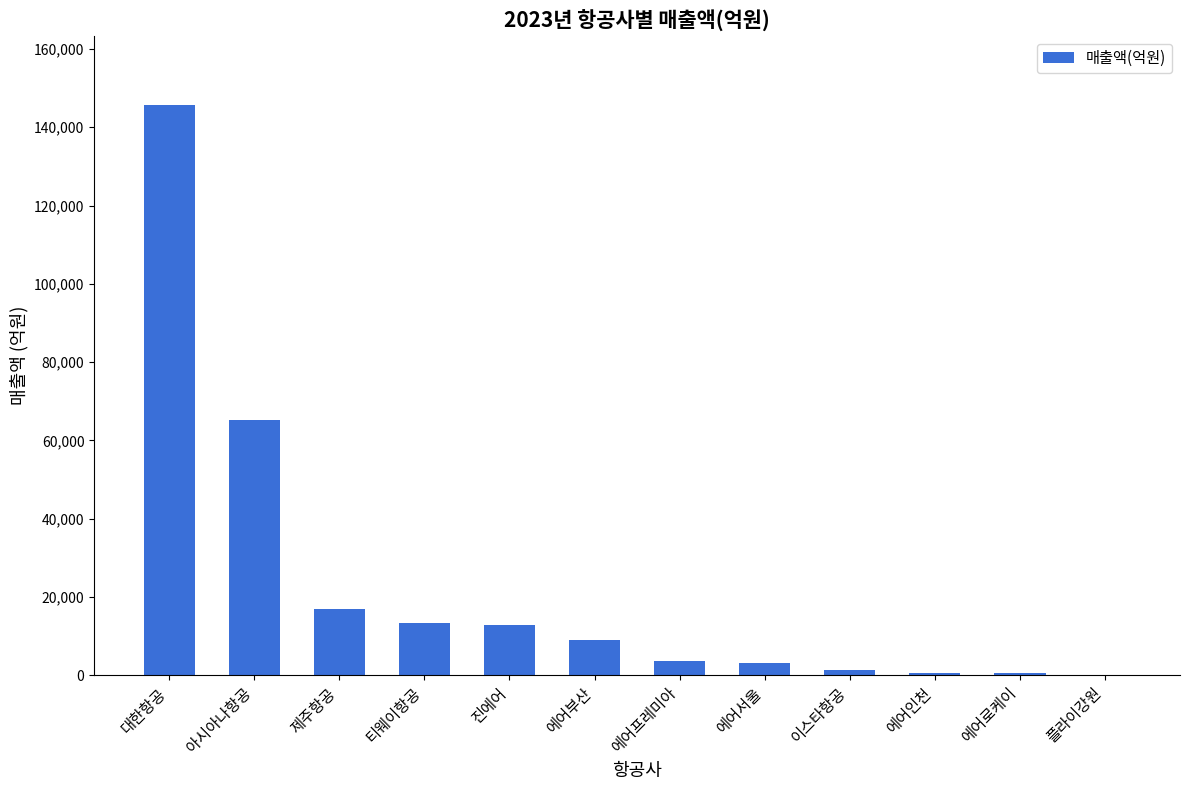

Between 에어부산 and 이스타항공, which is larger?

에어부산